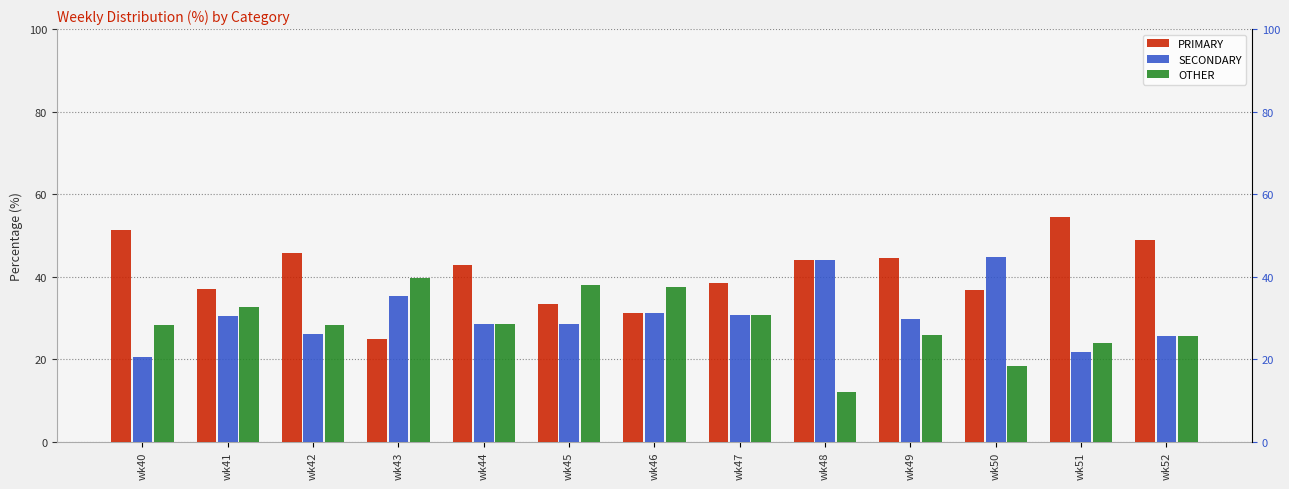

Which series has the largest total across all categories?

PRIMARY